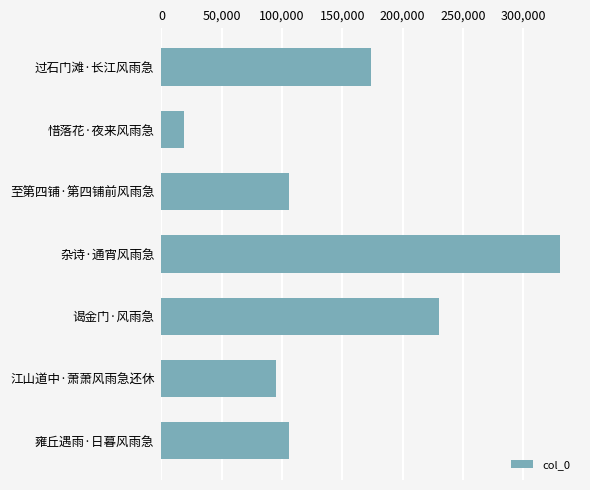

What is the change in value from 惜落花·夜来风雨急 to 至第四铺·第四铺前风雨急?

+86763